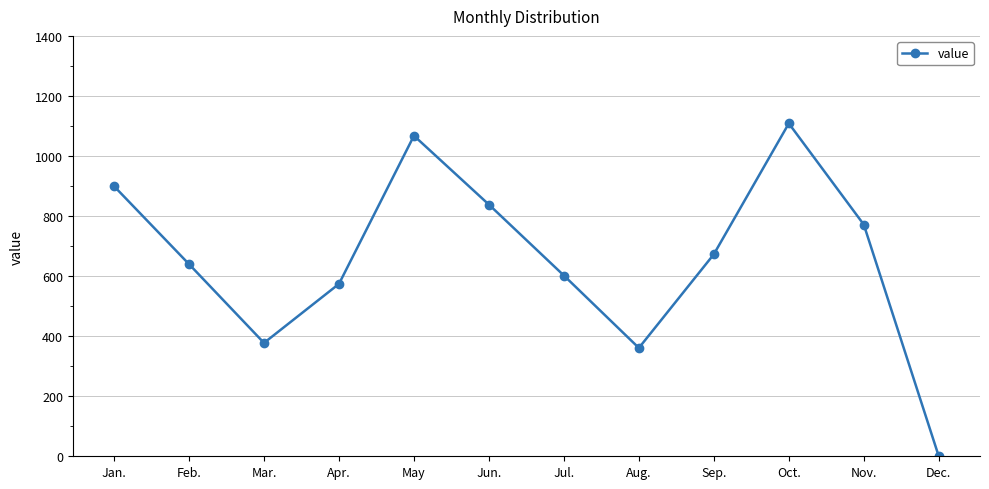

At which category does the chart reach its peak across all series?

Oct.